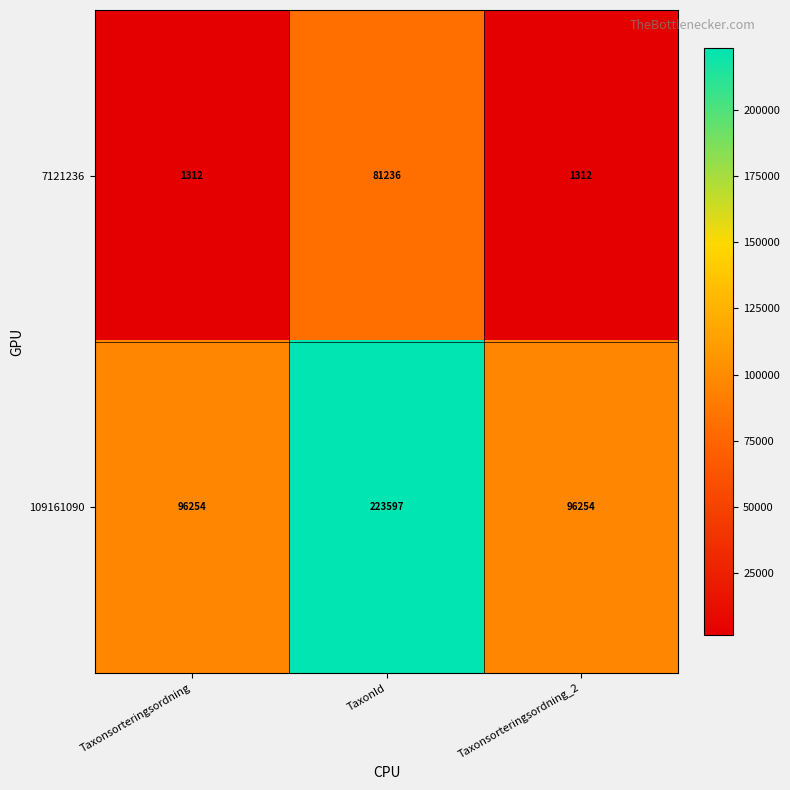

What is the average value of the 109161090 series?

138702